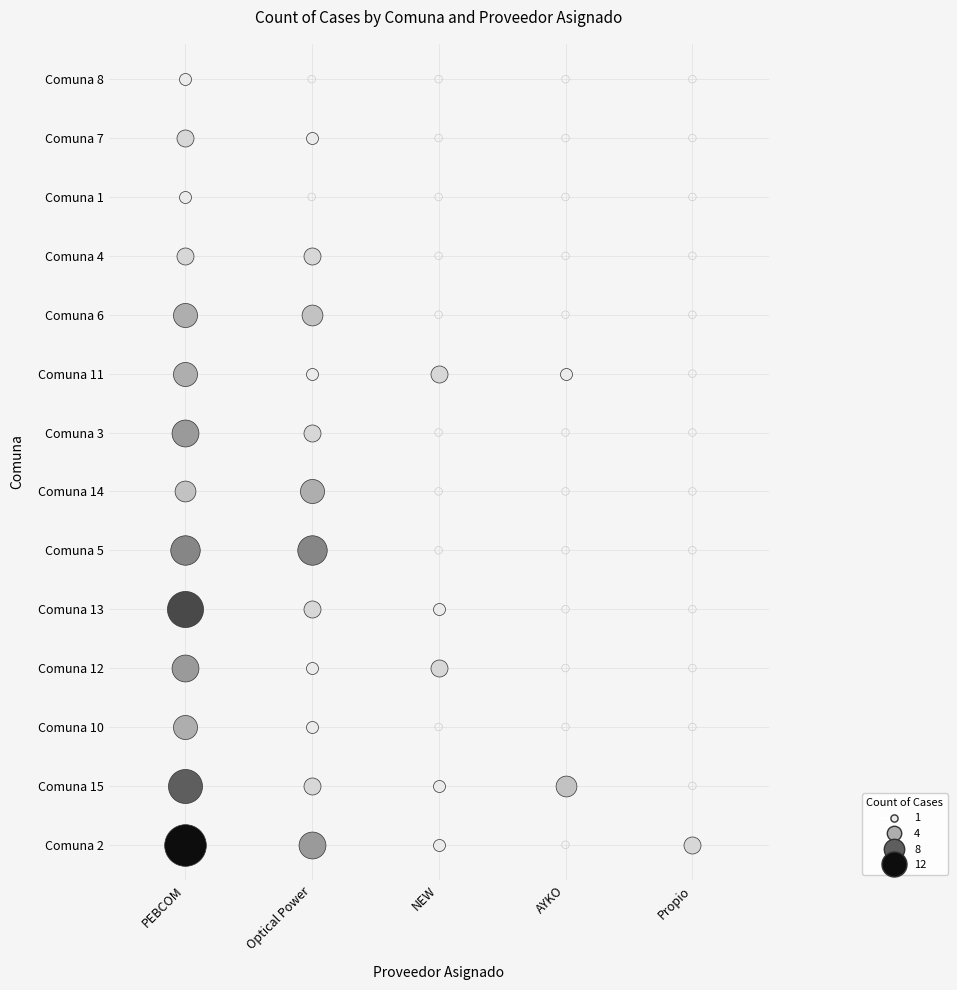

At which label is AYKO closest to 1?

11